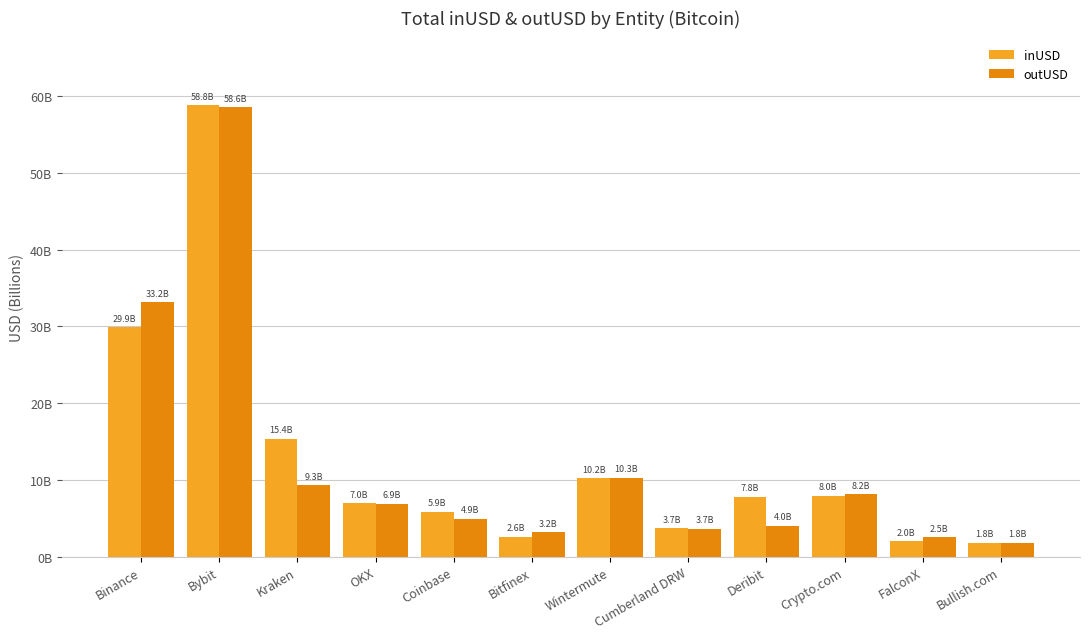

Is it true that inUSD equals 5.4 at Deribit?

False